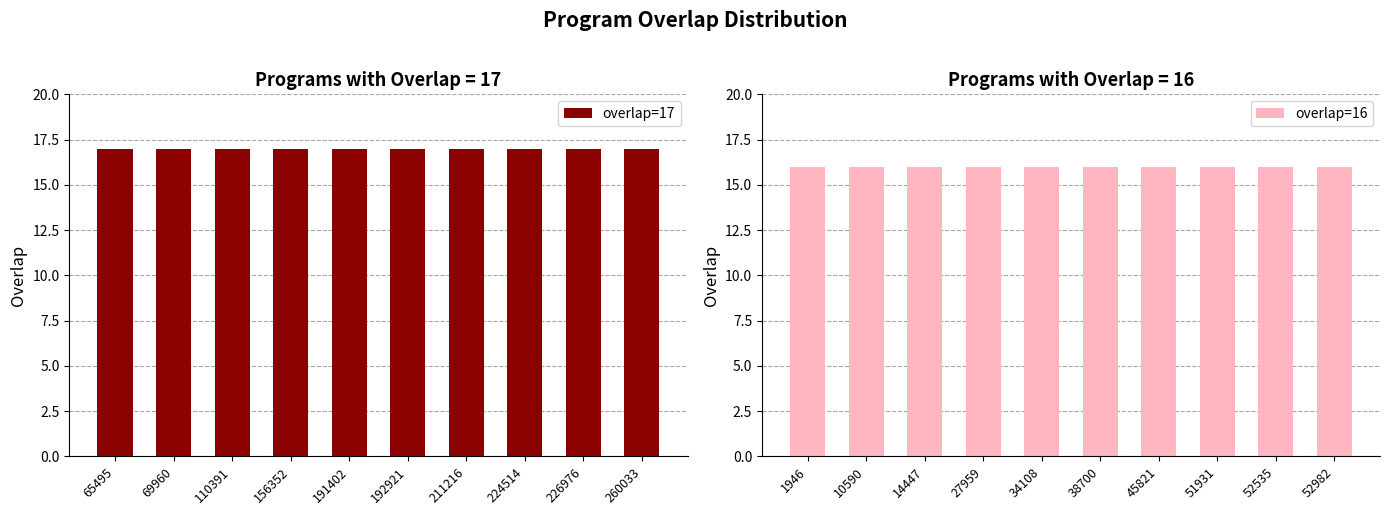

What is the average value of the overlap=17 series?

17